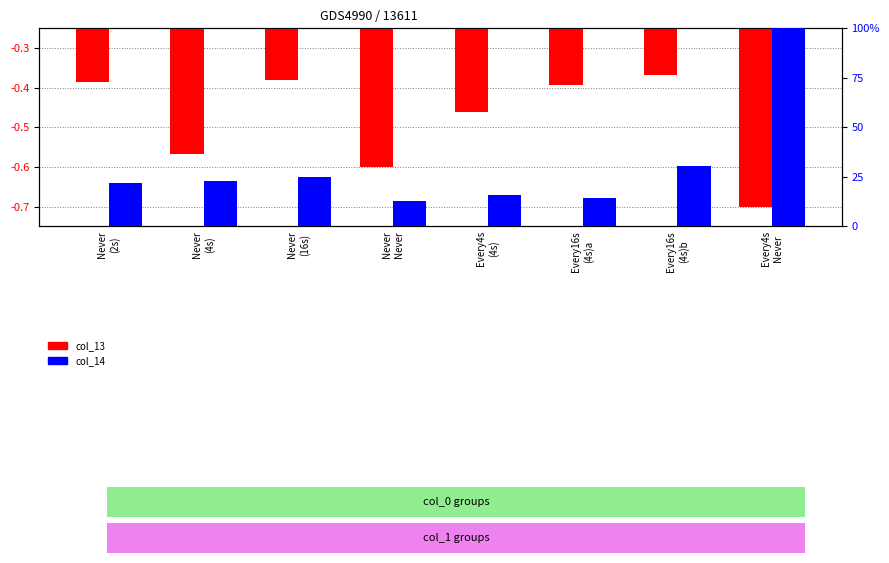

Which category has the highest value across all series?

Every4s
Never